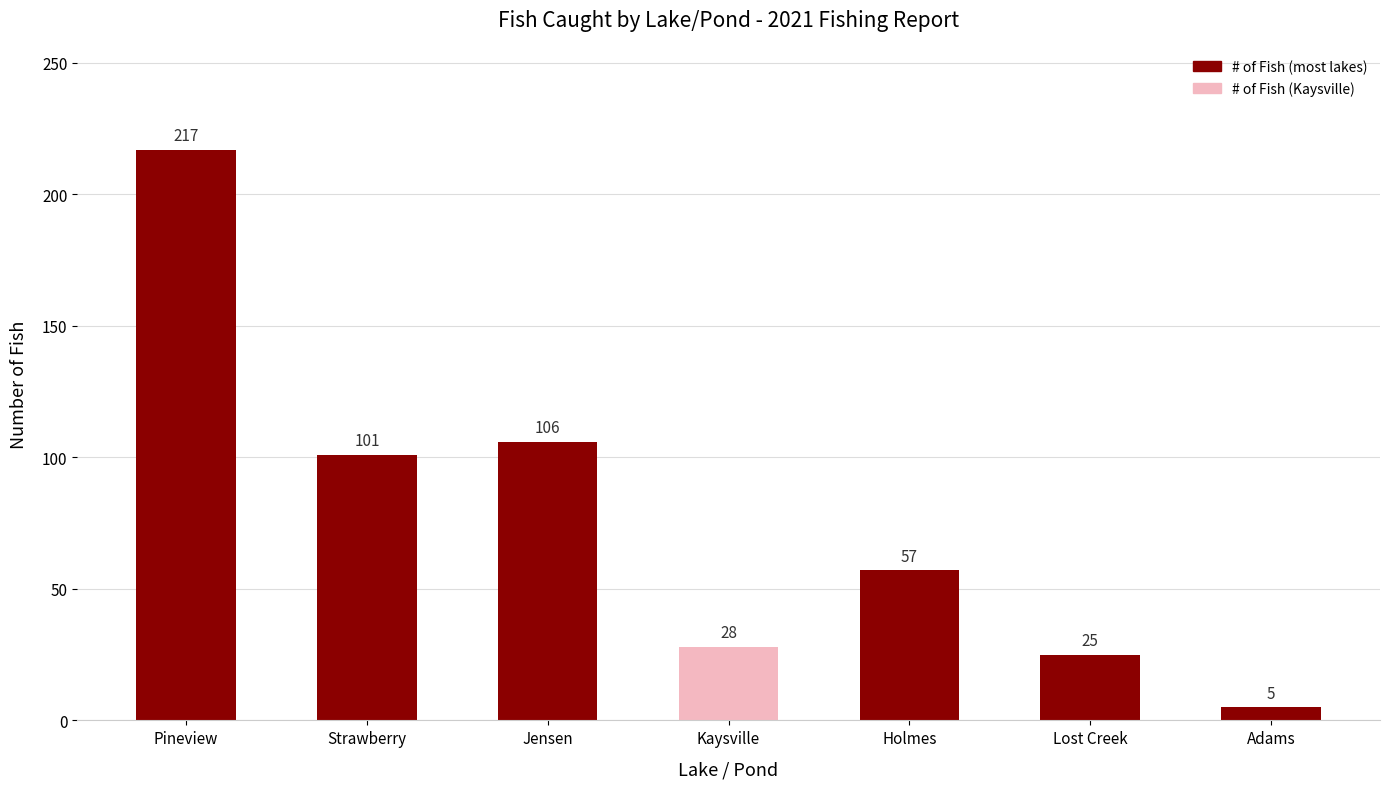

List the labels in order of value, smallest first.

Adams, Lost Creek, Kaysville, Holmes, Strawberry, Jensen, Pineview